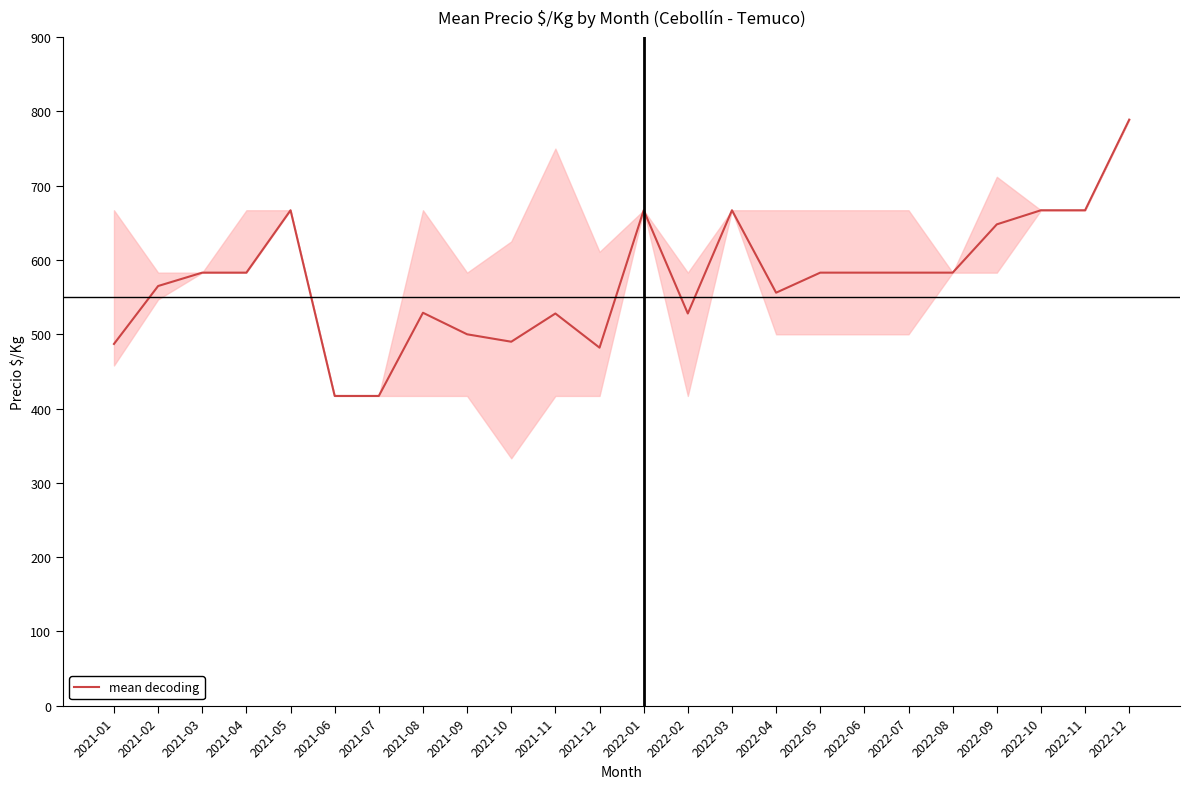

Approximately how many times larger is the value at 2022-11 compared to 2021-10?

1.4